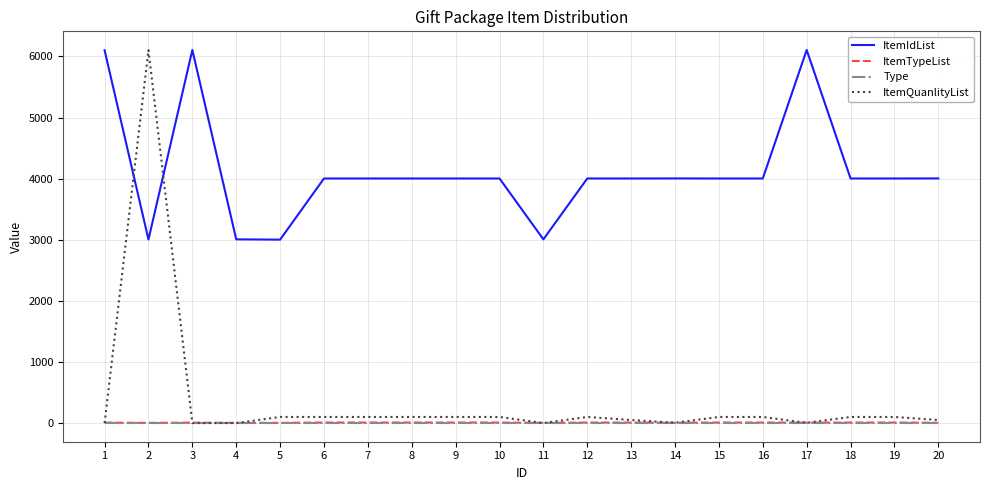

What is the maximum value for ItemQuanlityList?

6104